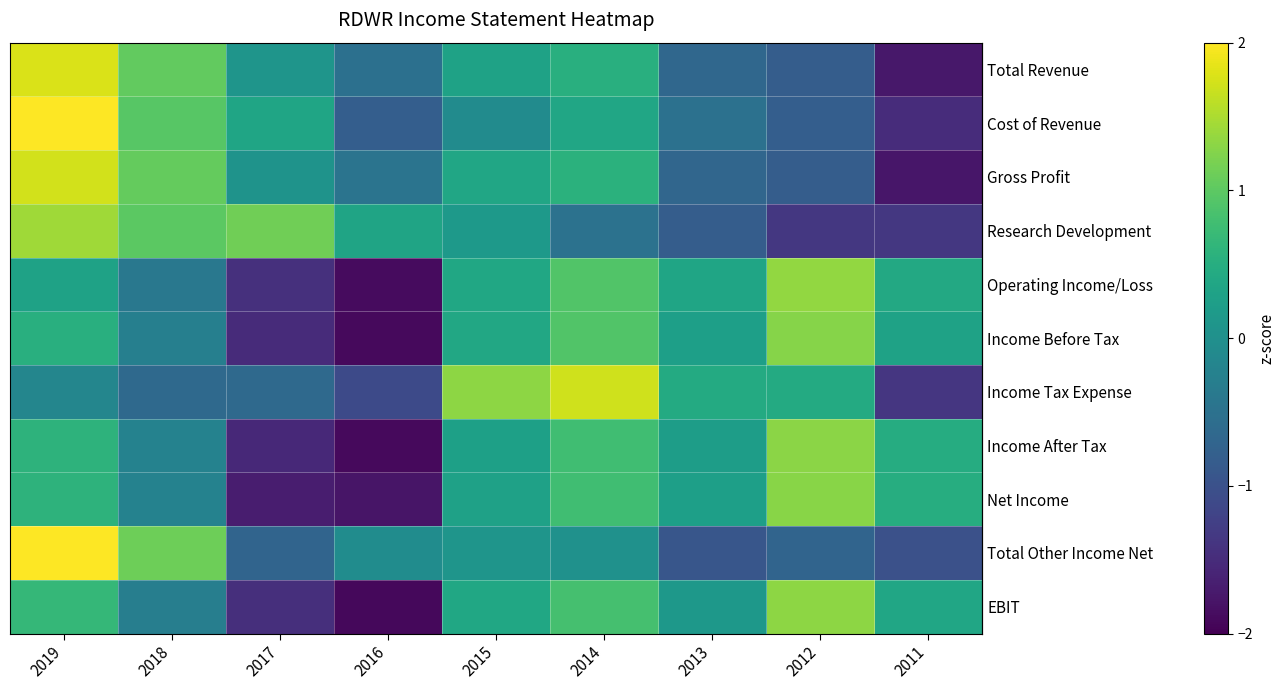

Reading left to right, list all the values displayed in this chart.

row_0: 1.8	1.0	0.1	-0.5	0.3	0.5	-0.7	-0.8	-1.7
row_1: 2.0	1.0	0.3	-0.8	-0.1	0.4	-0.5	-0.8	-1.5
row_2: 1.7	1.0	0.1	-0.5	0.4	0.5	-0.7	-0.8	-1.8
row_3: 1.4	1.0	1.1	0.3	0.1	-0.5	-0.8	-1.3	-1.4
row_4: 0.3	-0.4	-1.4	-1.9	0.4	0.9	0.4	1.3	0.4
row_5: 0.5	-0.3	-1.5	-1.9	0.4	0.9	0.3	1.3	0.3
row_6: -0.2	-0.6	-0.6	-1.1	1.3	1.7	0.4	0.4	-1.4
row_7: 0.6	-0.2	-1.5	-1.9	0.3	0.8	0.2	1.3	0.5
row_8: 0.6	-0.2	-1.7	-1.8	0.3	0.8	0.3	1.3	0.5
row_9: 2.0	1.1	-0.7	-0.1	0.1	0.0	-0.9	-0.7	-1.0
row_10: 0.7	-0.3	-1.5	-1.9	0.4	0.8	0.1	1.3	0.4